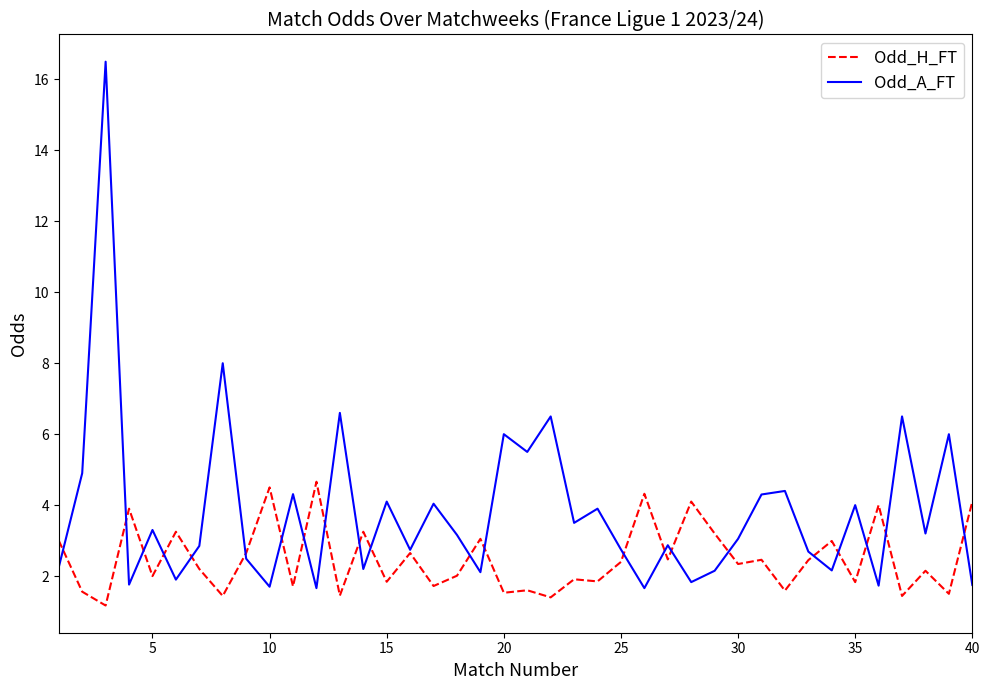

Rank the series by their maximum value, from lowest to highest.

Odd_H_FT, Odd_A_FT